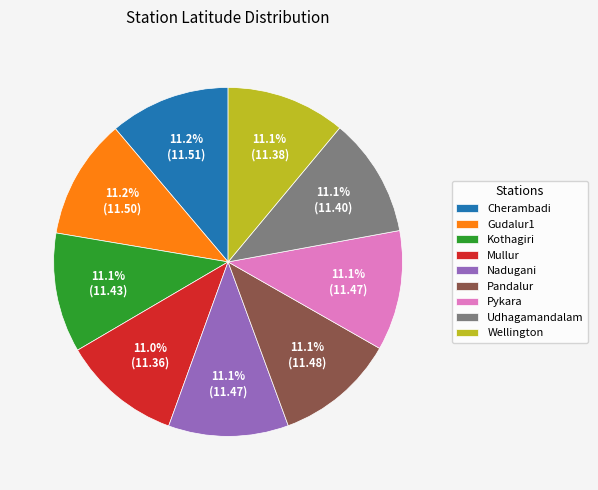

To the nearest percent, what percentage of the pie is Mullur?

11%